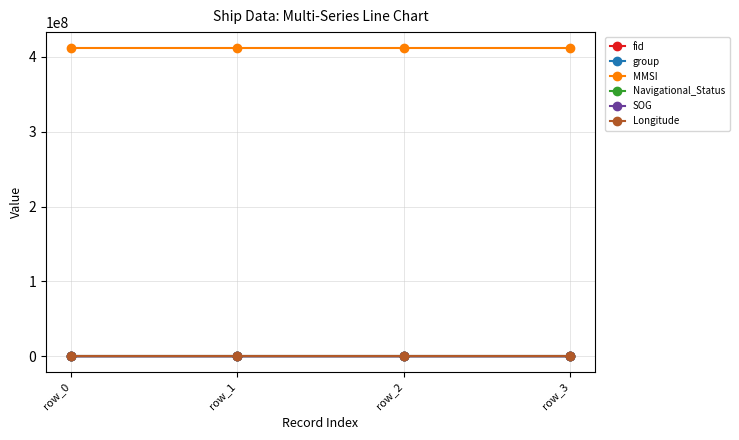

True or false: MMSI and group intersect in this chart.

False